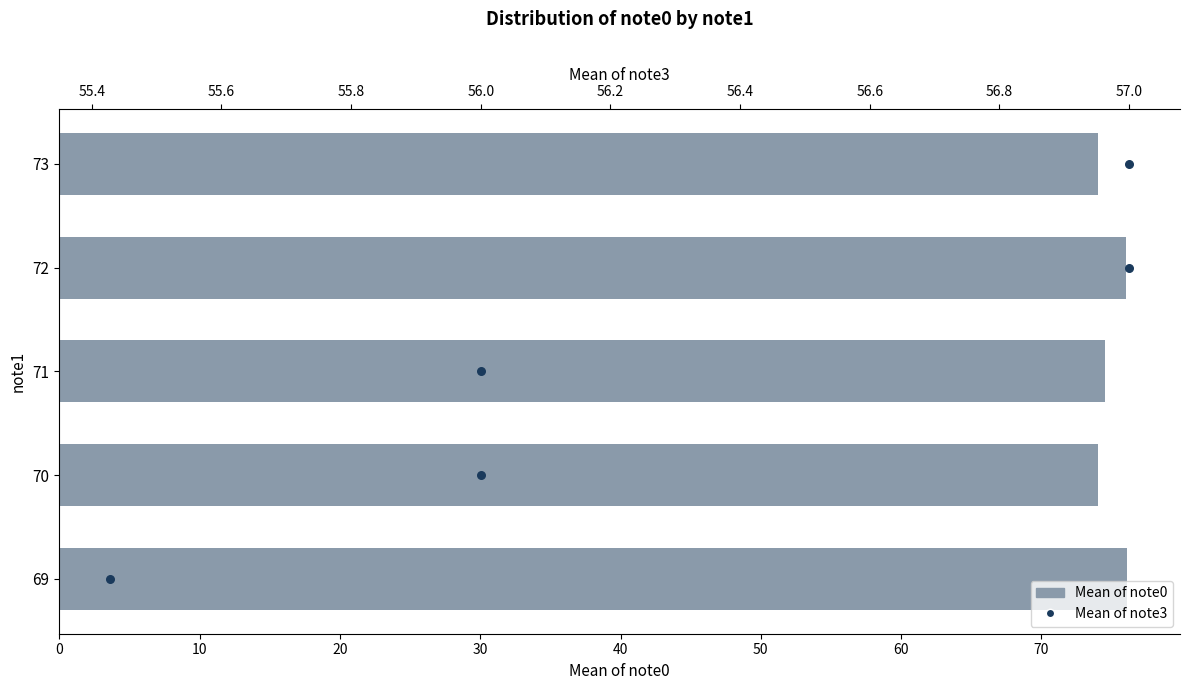

At how many categories does at least one series exceed 26?

5